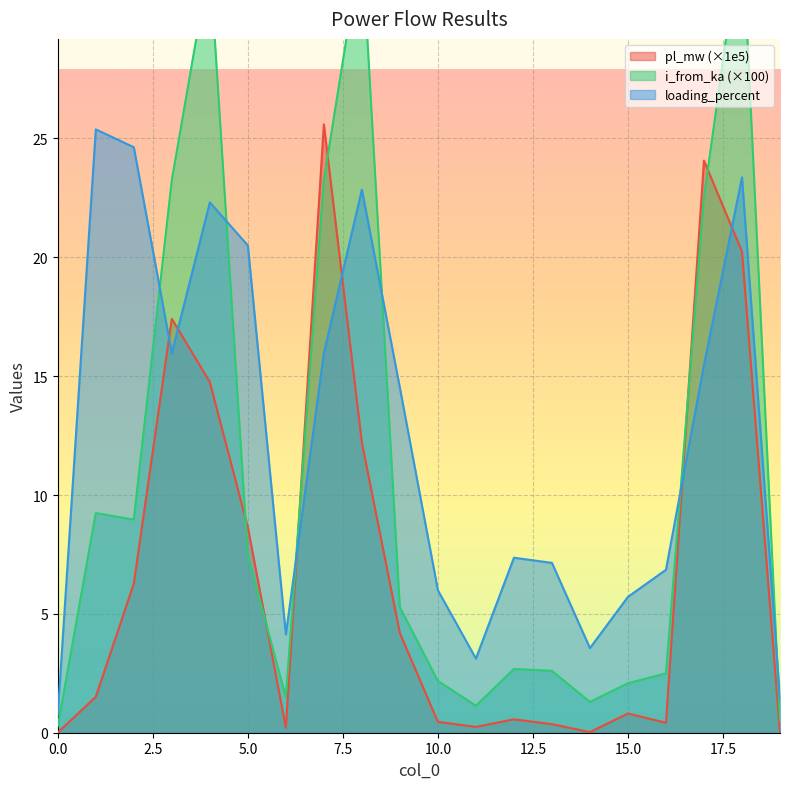

How many data points in i_from_ka are less than 5?

10